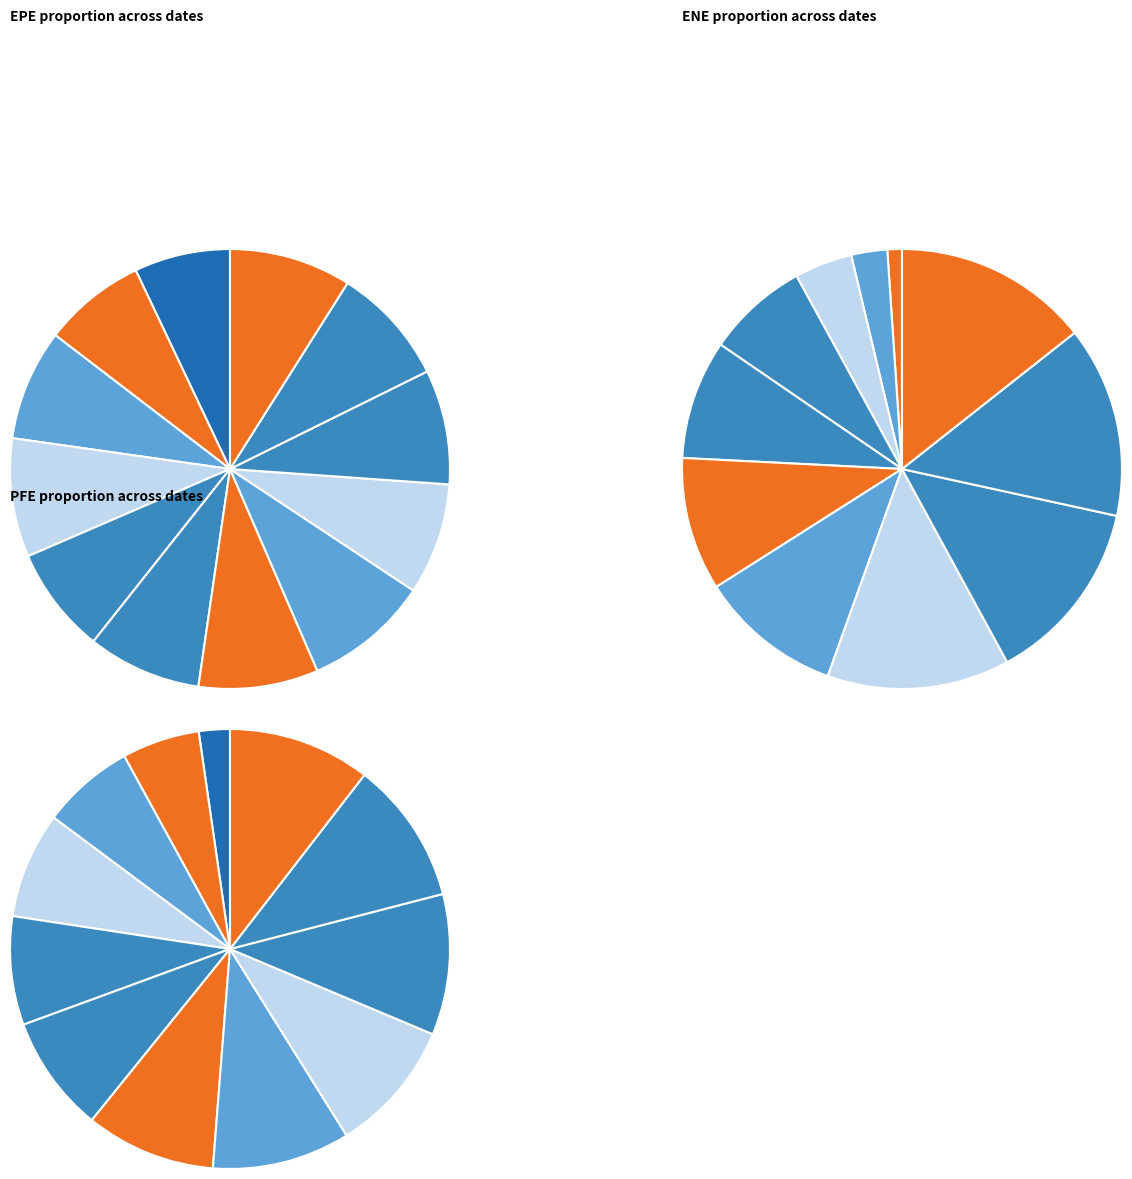

Rank the series at 2018-01-03 from lowest to highest value.

ENE, EPE, BaselEE, PFE